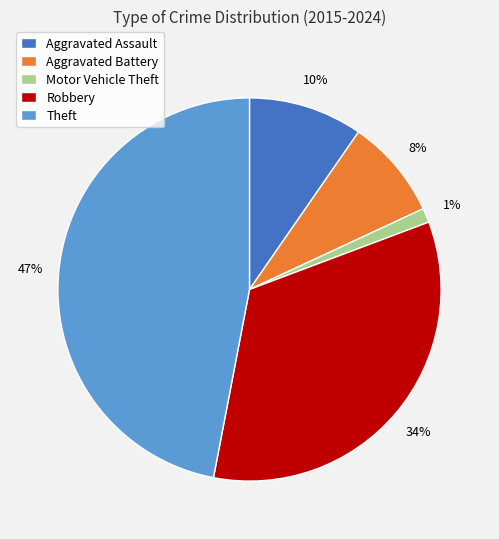

Count the number of slices in the pie.

5